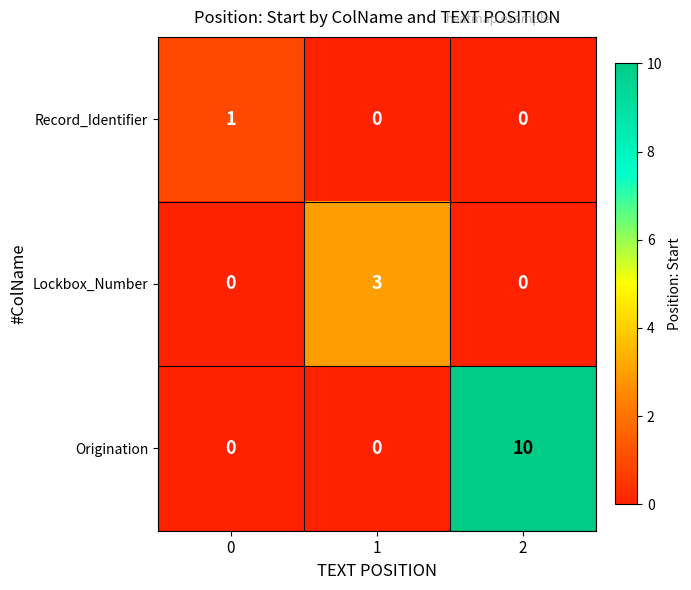

The Lockbox_Number series shows 1 at 0. True or false?

False